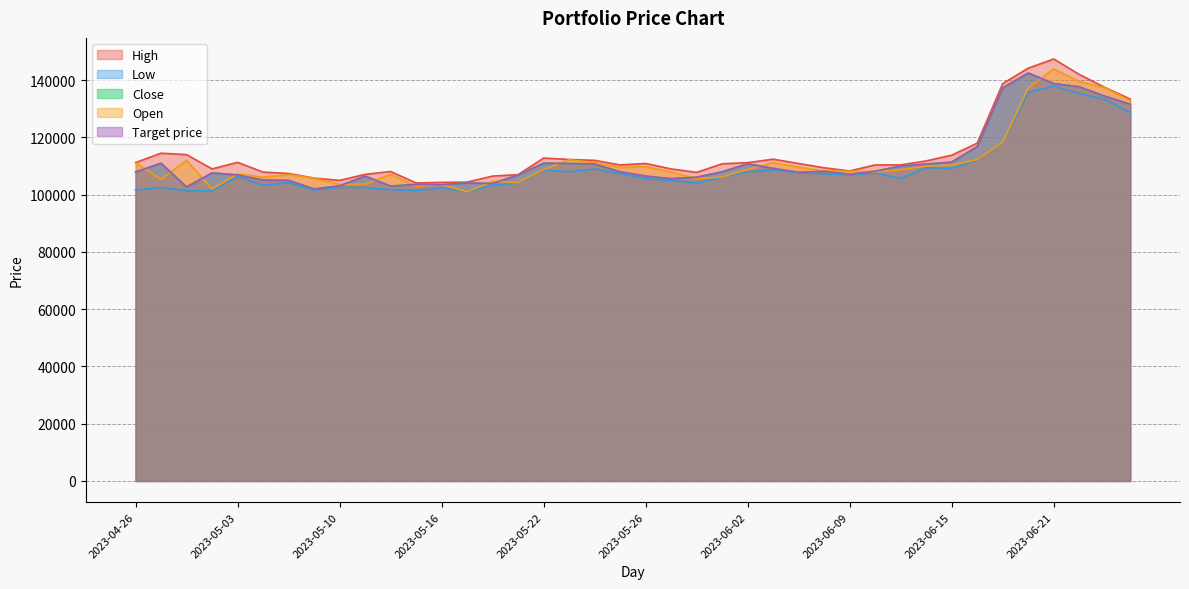

True or false: Low has more than 1 points higher than both neighbors.

True